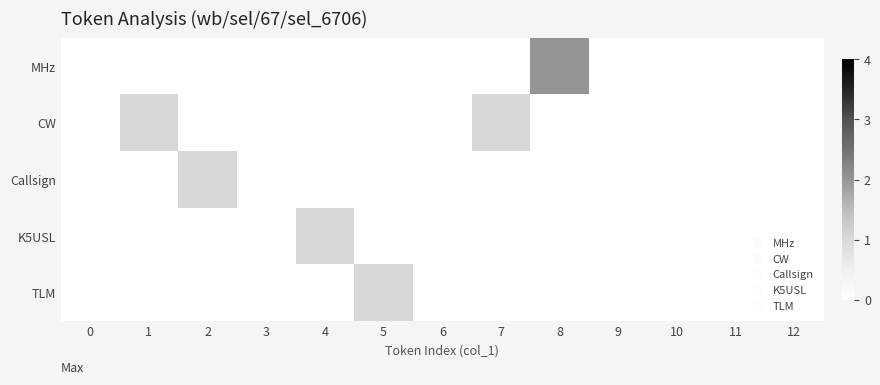

List the series in order of their peak value, highest first.

MHz, CW, Callsign, K5USL, TLM